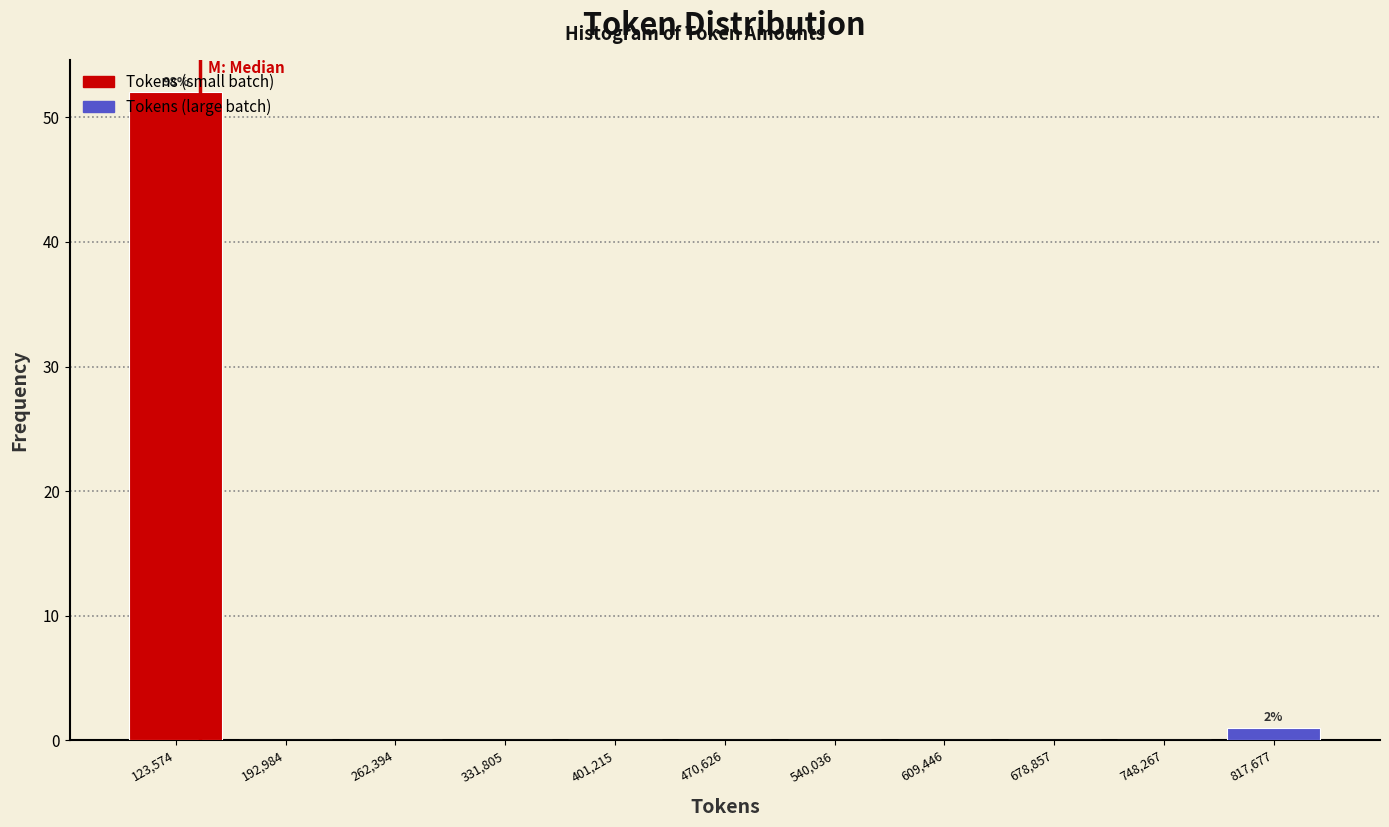

Over which range of the x-axis is the bar tallest?

90000 to 160000